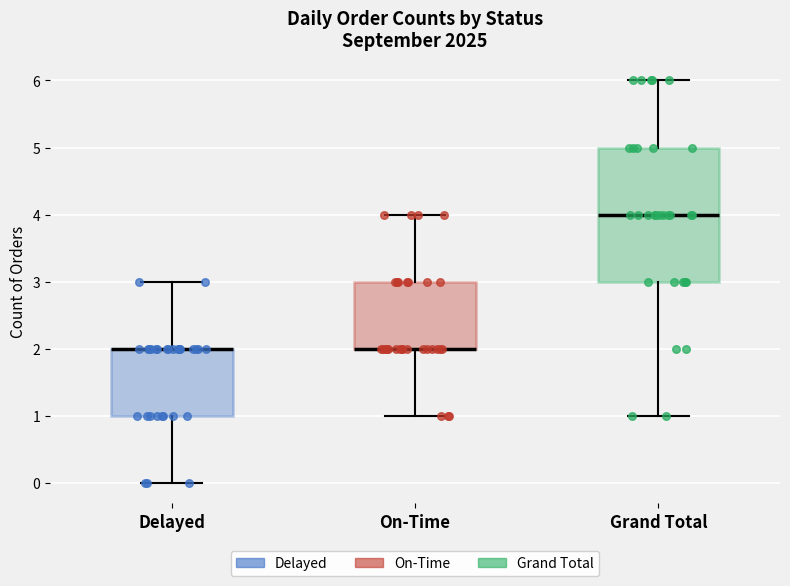

Where is the lower edge of the box for On-Time on the y-axis? The values are not printed on the chart, so give them approximately, as read against the axis.

2